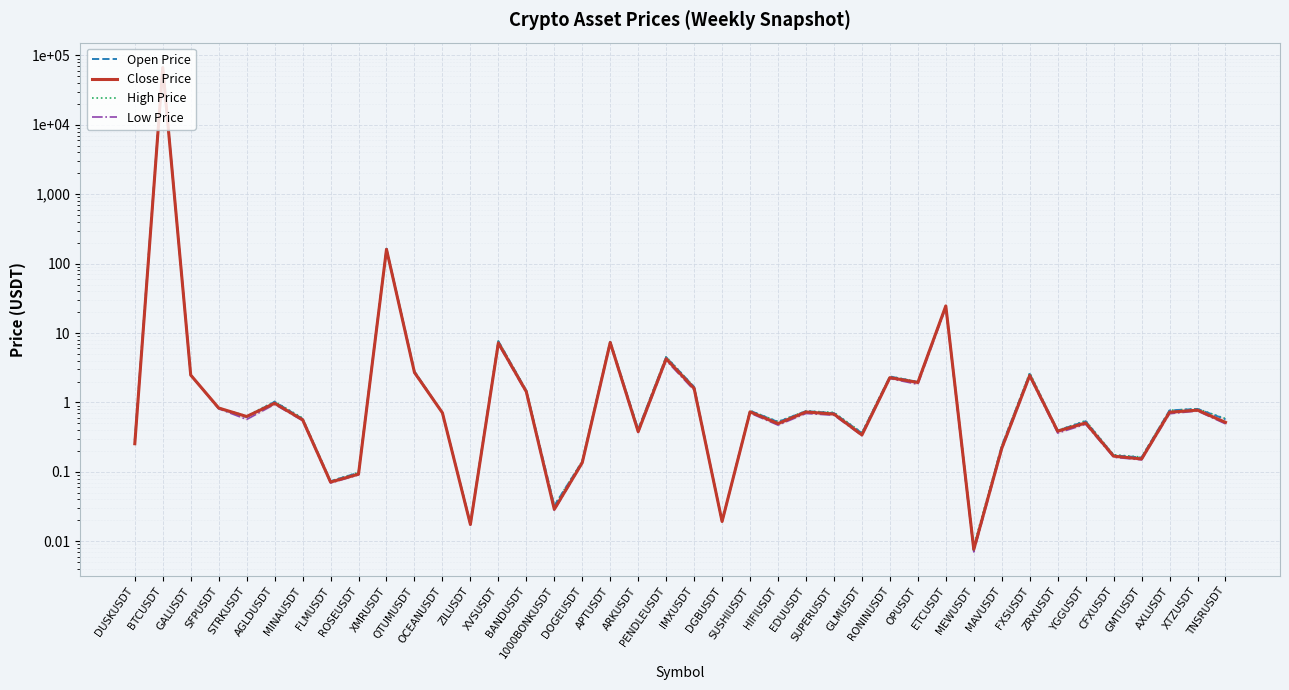

What is the label of the 19th point from the left?

ARKUSDT